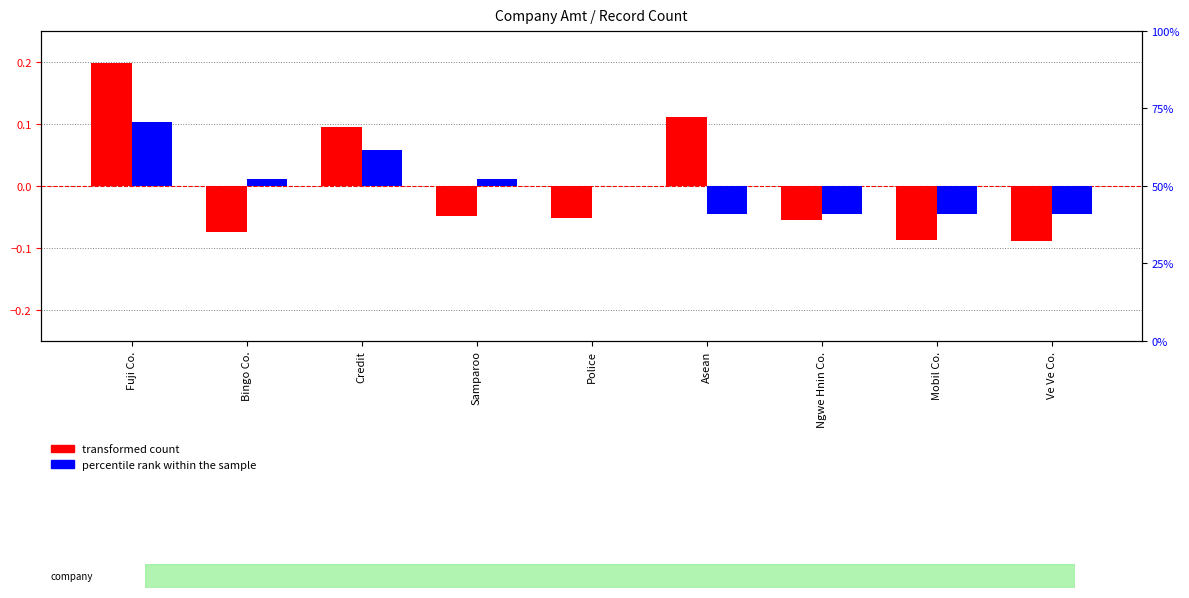

Count the transformed count values in the range 0 to 1.

3